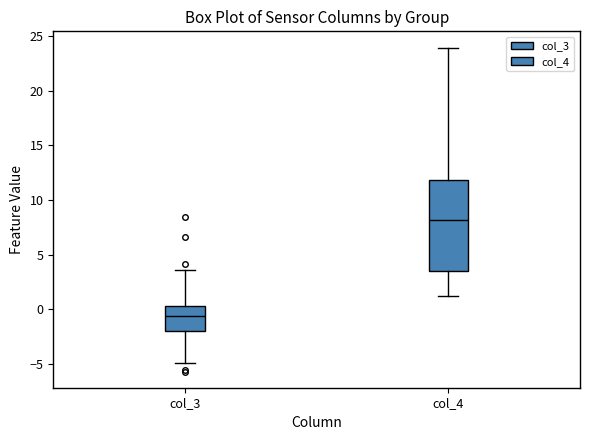

Reading left to right, read every box against the y-axis: the position of its median line, the range the box covers, and the ends of its whiskers. The values are not printed on the chart, so give them approximately, as read against the axis.

col_3: median -0.5, box -2.0 to 0.5, whiskers -5.0 to 3.5
col_4: median 8.0, box 3.5 to 12.0, whiskers 1.0 to 24.0